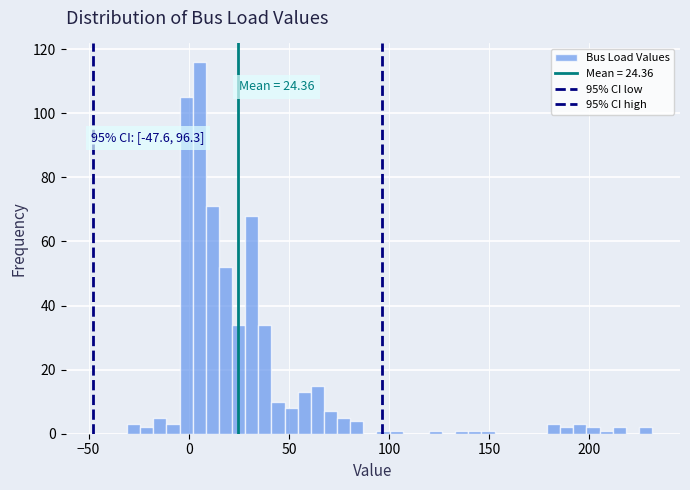

Around what value on the x-axis is the tallest bar? Give the approximate position of its centre, as read against the axis.

5